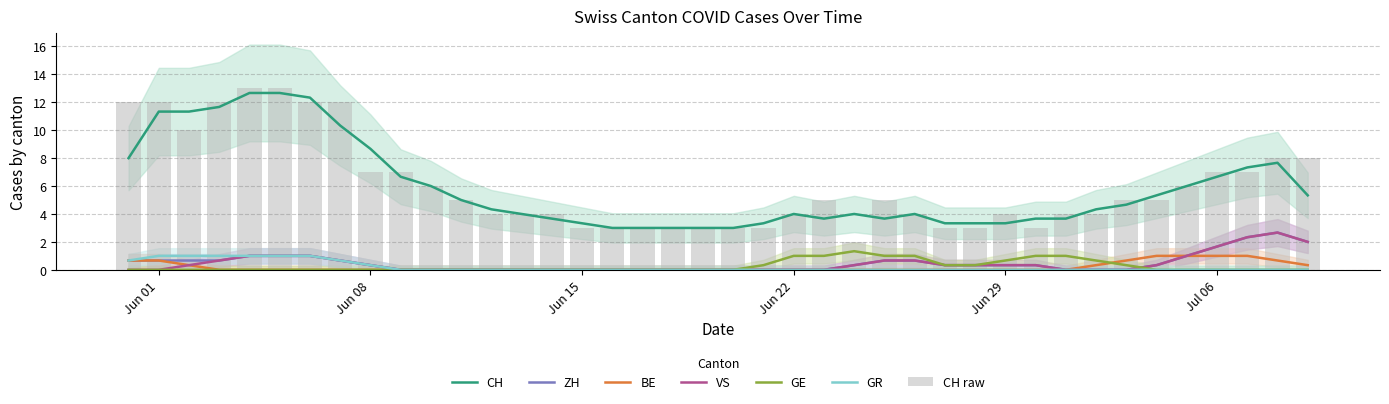

True or false: CH and ZH intersect in this chart.

False